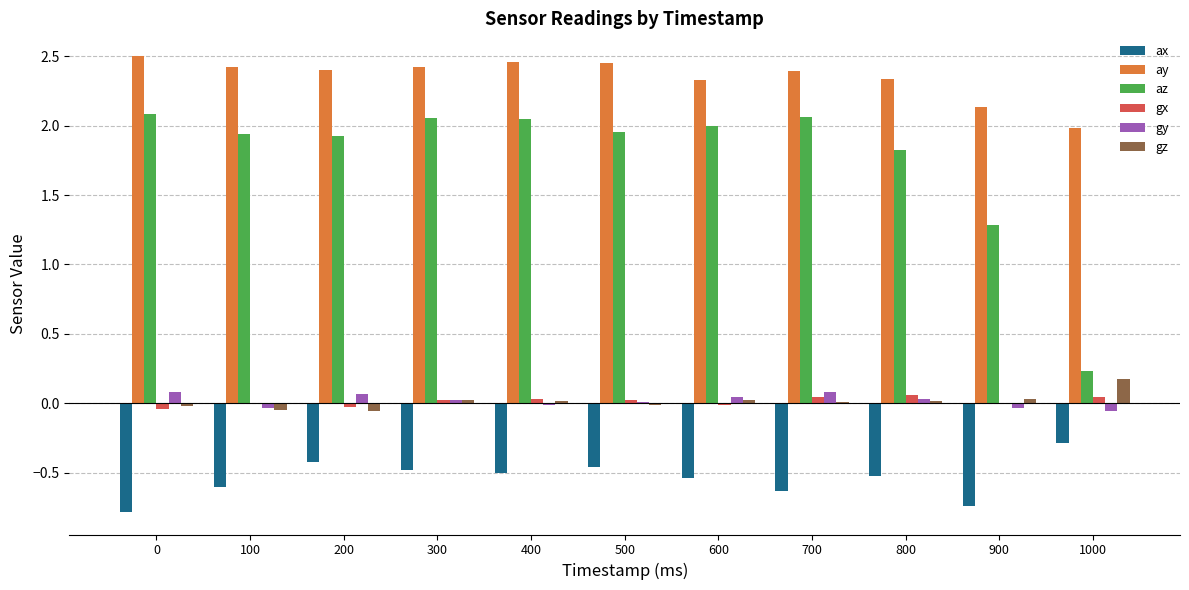

Which series has the largest total across all categories?

ay